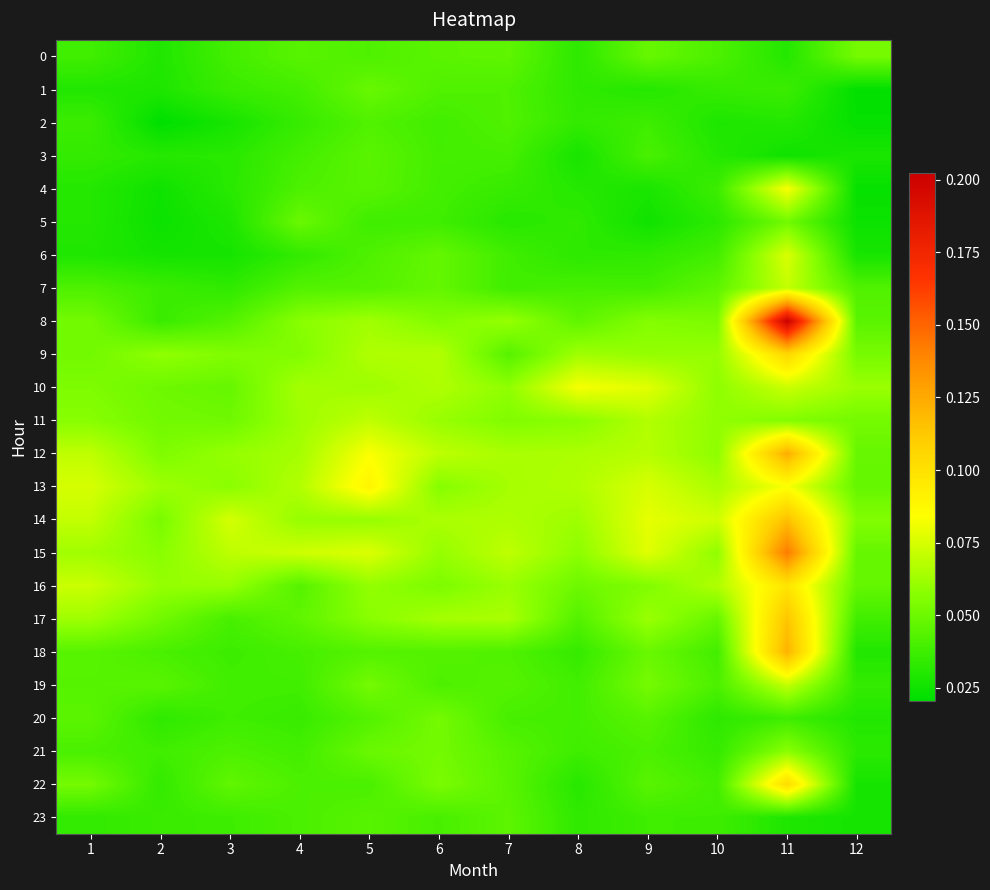

Rank the series by their maximum value, from highest to lowest.

8, 15, 12, 18, 14, 17, 9, 22, 16, 13, 4, 10, 6, 7, 19, 11, 21, 0, 20, 5, 1, 23, 3, 2